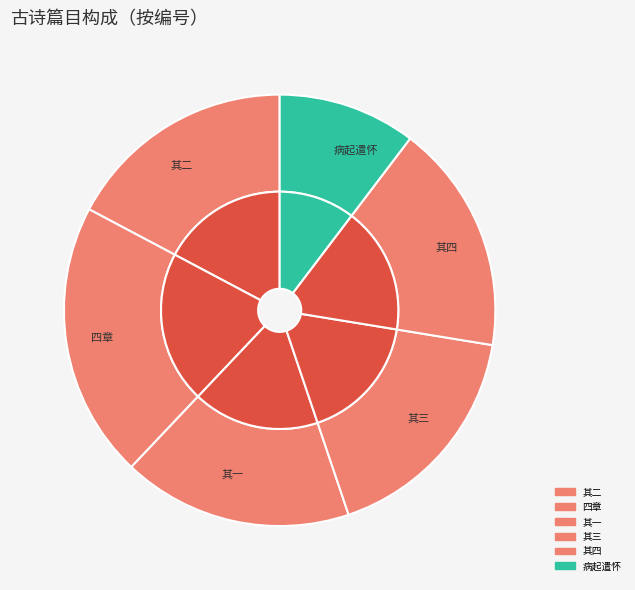

True or false: 病起遣怀·水竹閒居胜 accounts for 10% of the total.

True